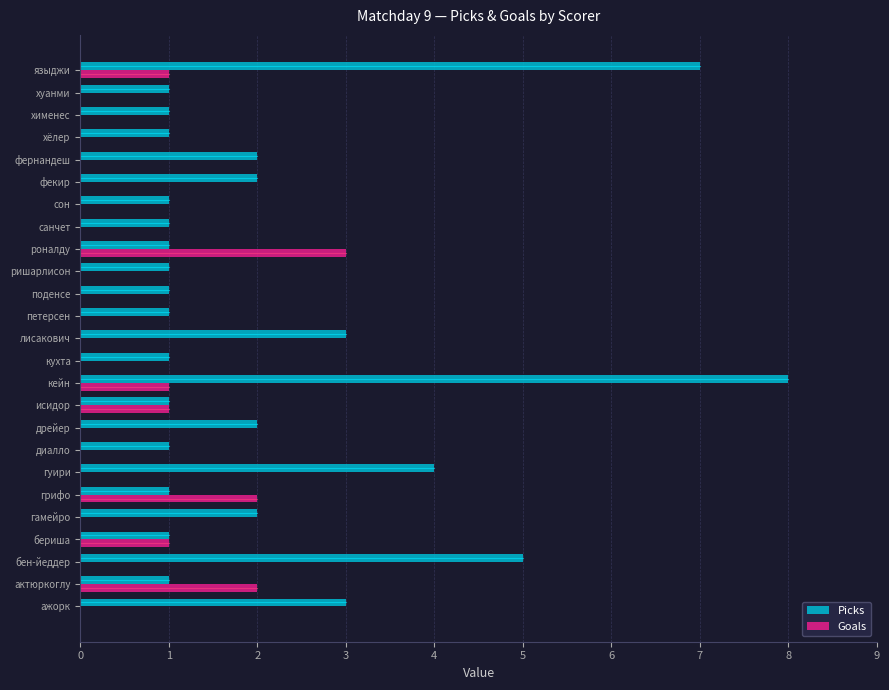

What is the highest value of the Goals series?

3